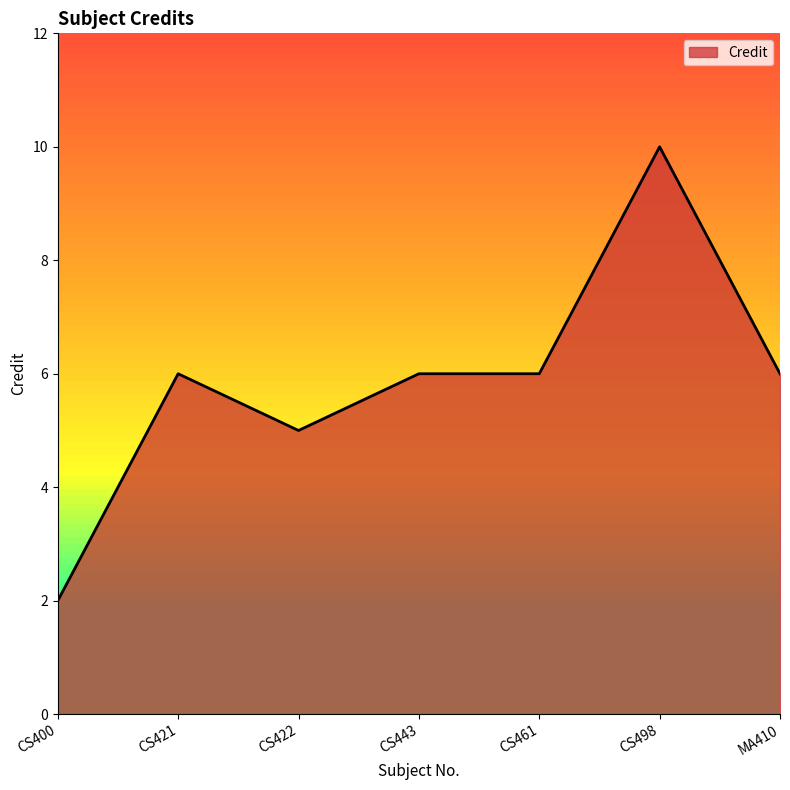

What is the maximum value shown in the chart?

10